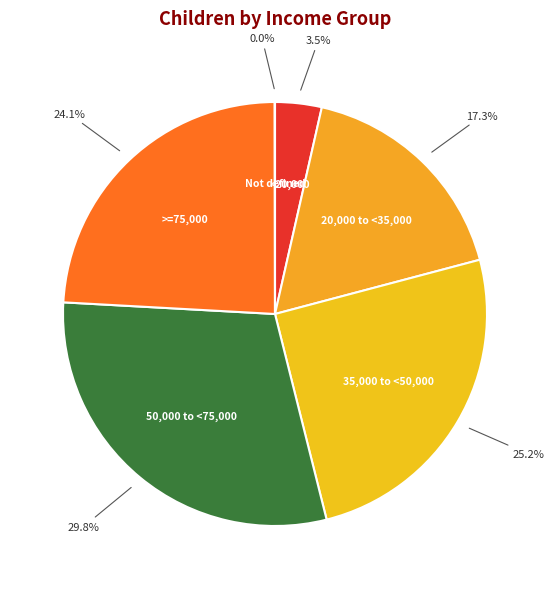

Does any single category account for the majority?

No